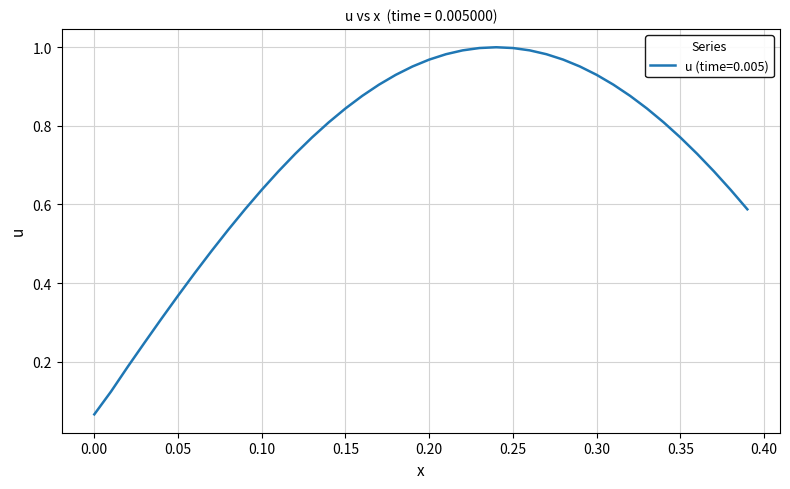

Is this an area chart (filled region under the line)?

No